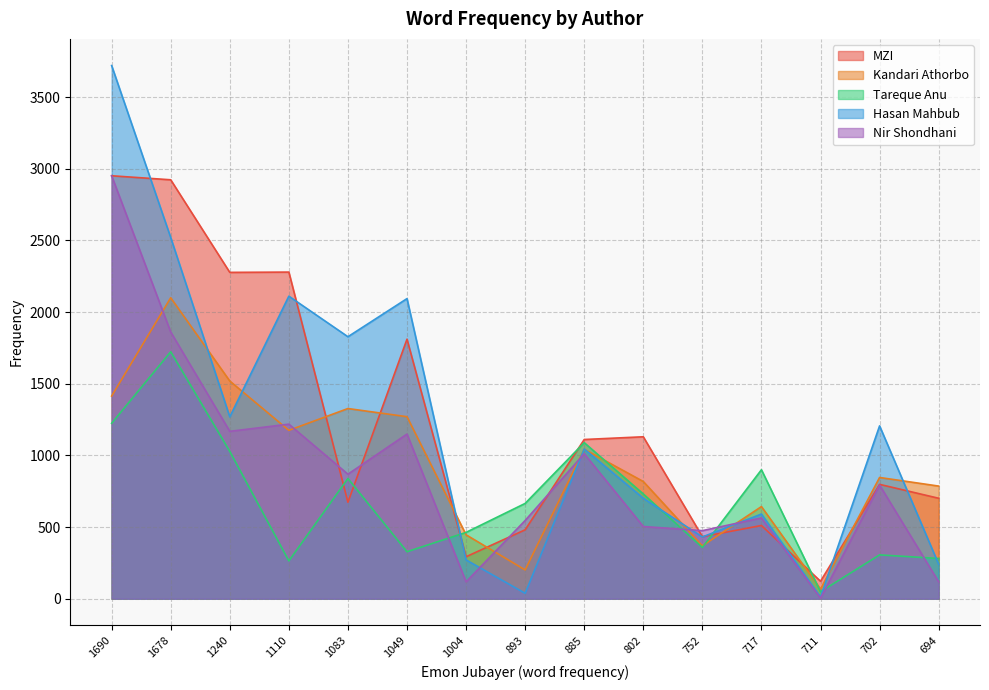

Which series has the largest total across all categories?

MZI